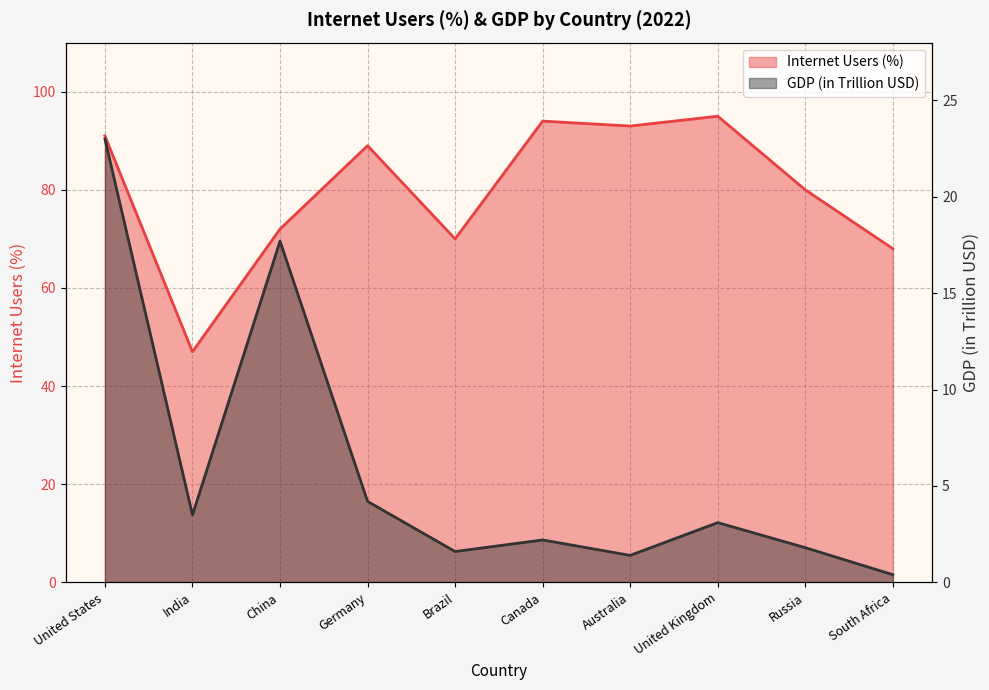

What is the highest value of the GDP (in Trillion USD) series?

23.0